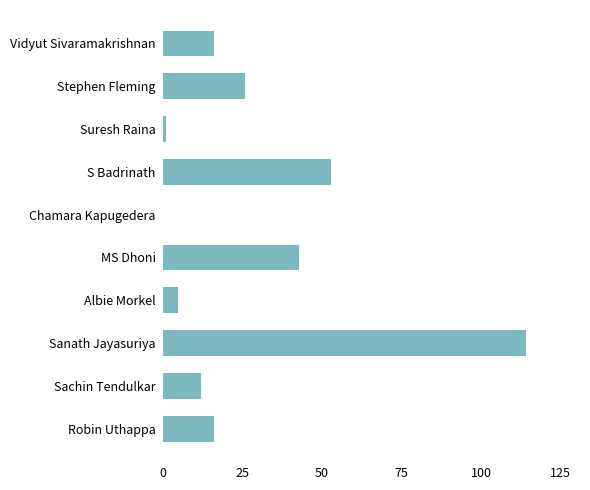

Does the chart contain stacked bars?

No